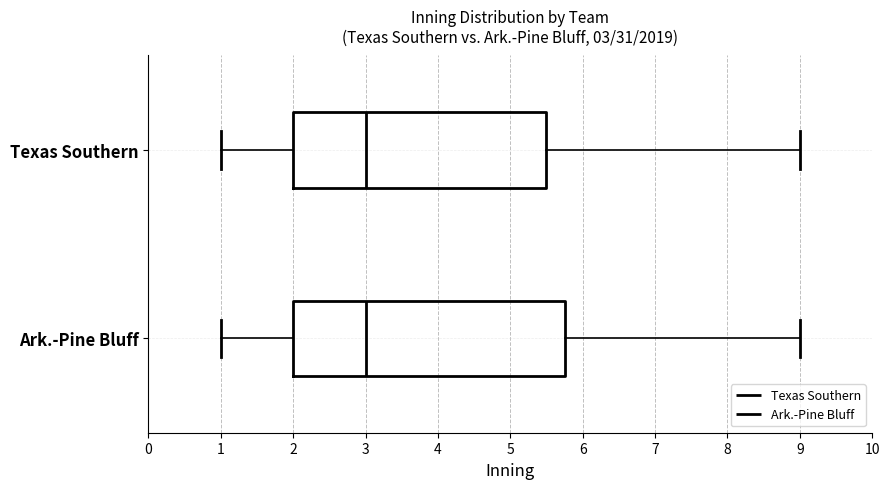

Comparing the boxes themselves (not the whiskers), which one is the widest?

Ark.-Pine Bluff